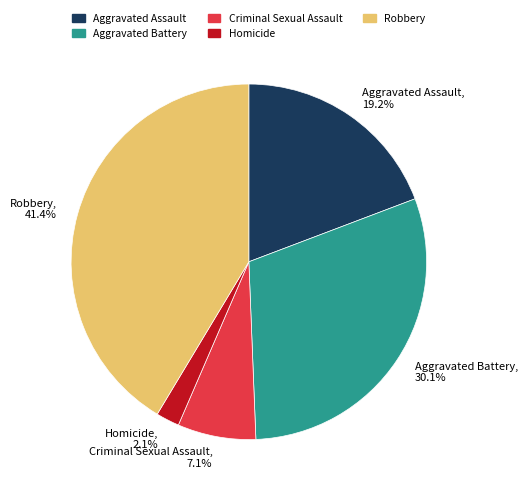

Approximately how many times larger is the value at Criminal Sexual Assault compared to Aggravated Assault?

0.4